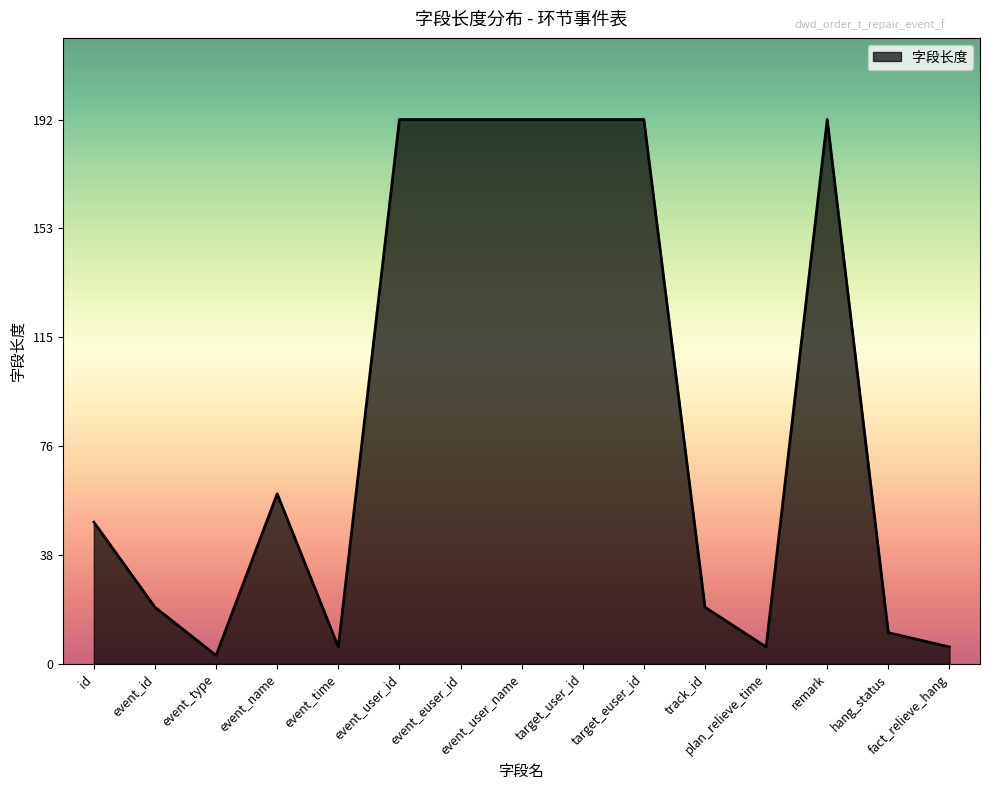

What is the difference between the maximum and minimum values?

189